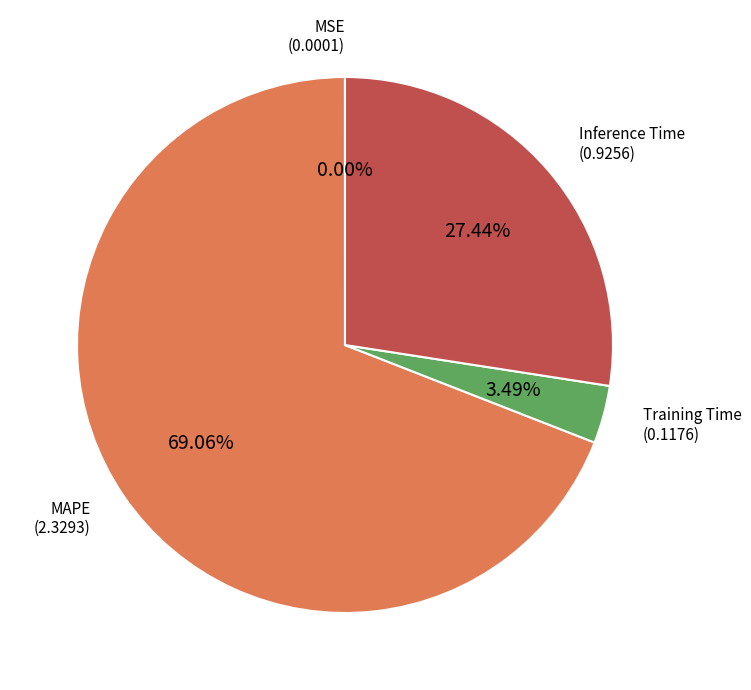

Does MAPE account for over 50% of the chart?

Yes